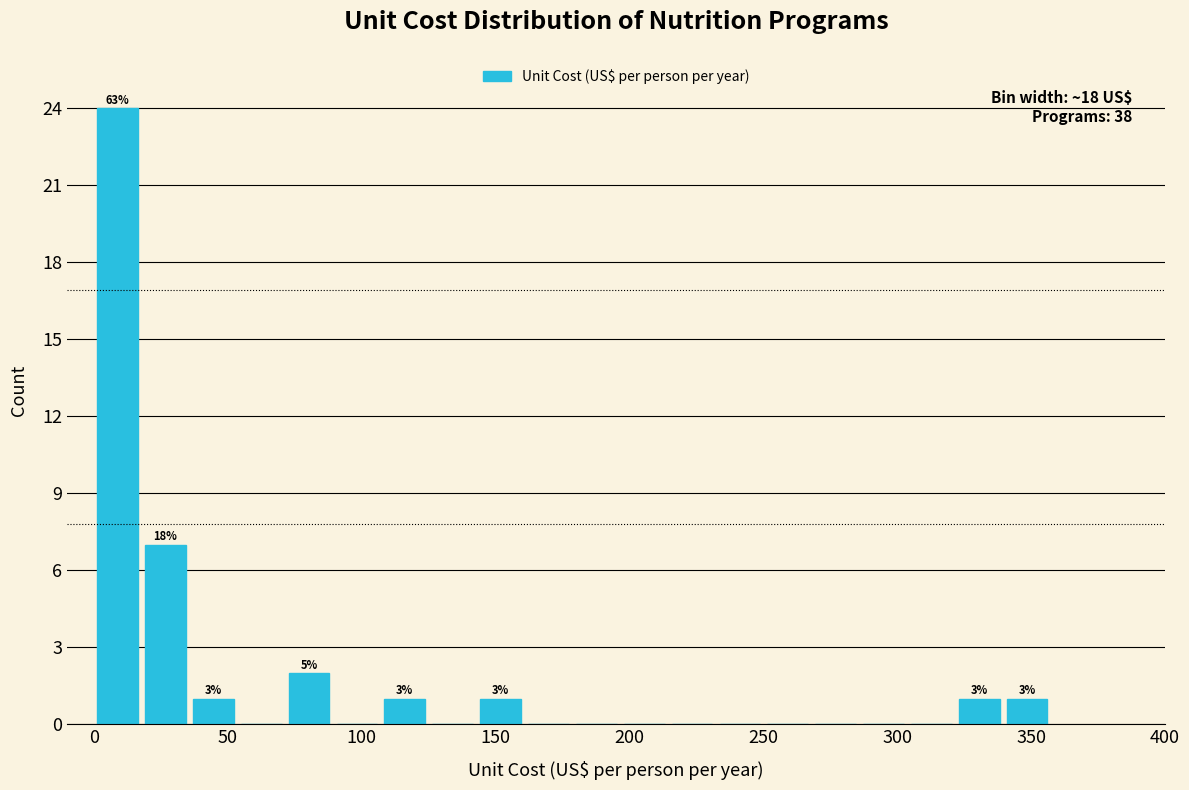

Read against the x-axis, roughly where is the centre of the tallest bar?

10